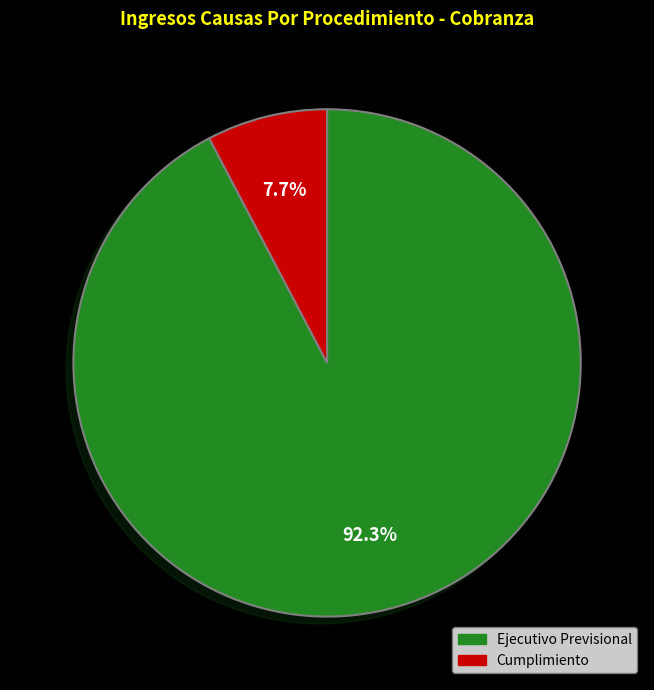

How many segments does this pie chart have?

2